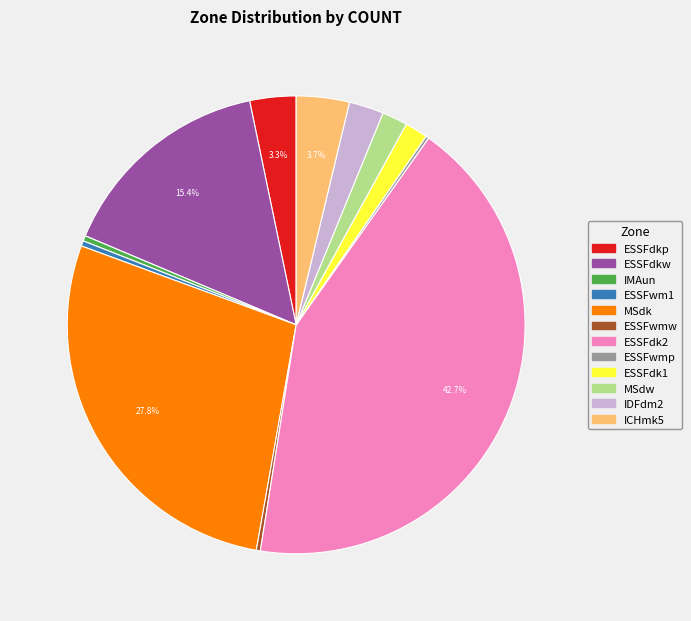

Which slice is the largest?

ESSFdk2